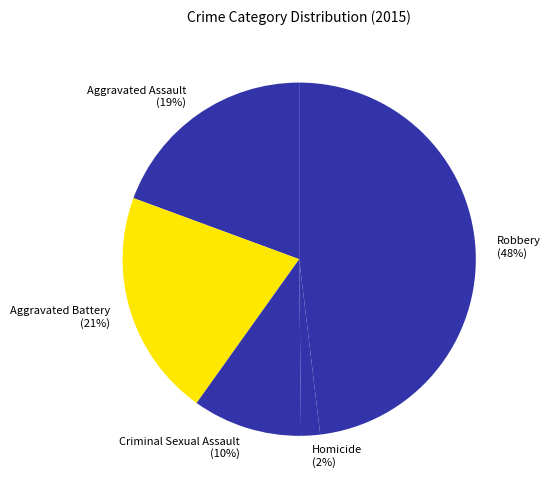

Rank the categories by value from highest to lowest.

Robbery, Aggravated Battery, Aggravated Assault, Criminal Sexual Assault, Homicide